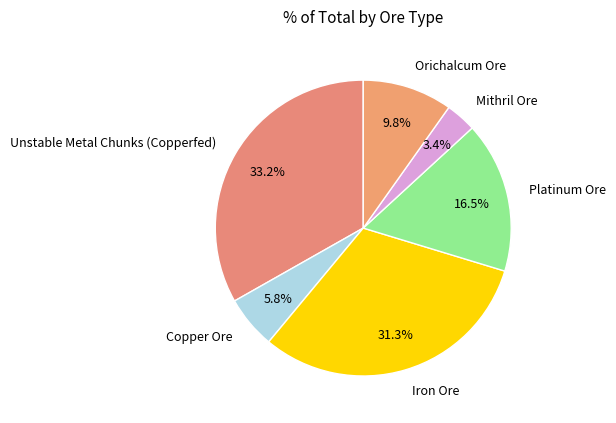

Between Iron Ore and Mithril Ore, which is larger?

Iron Ore